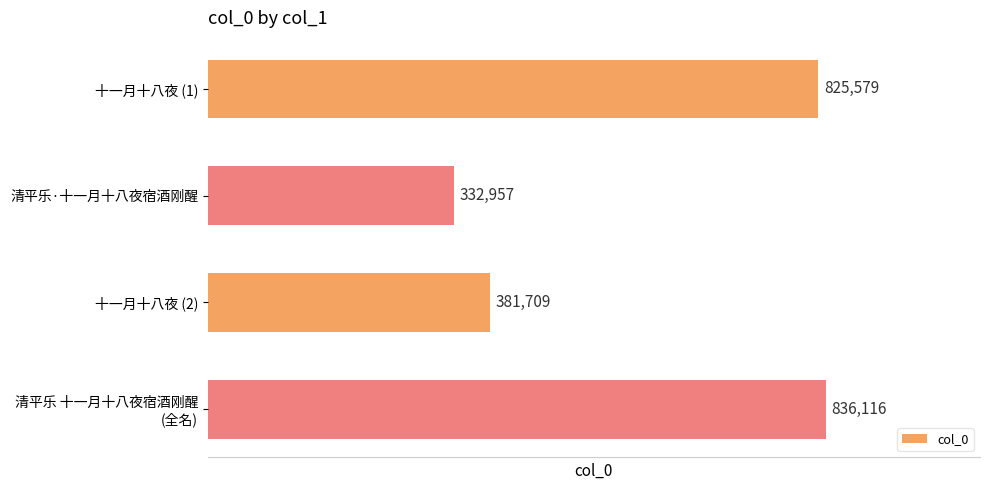

The chart shows a value of 1108768 at 十一月十八夜 (1). True or false?

False